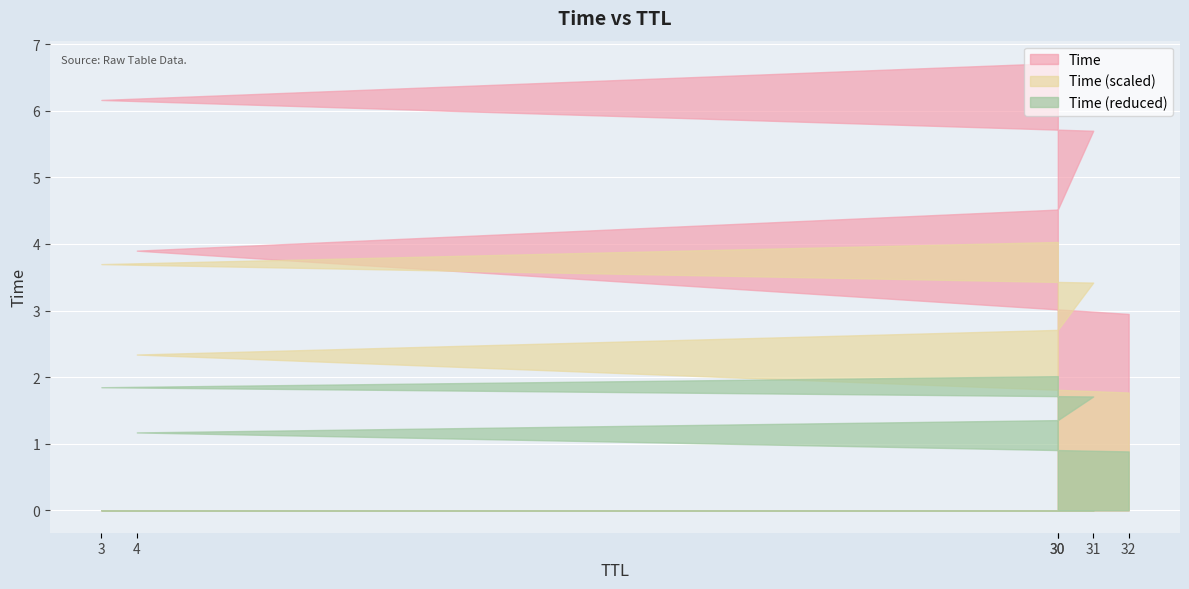

What is the difference between the maximum and second lowest values?

2.8